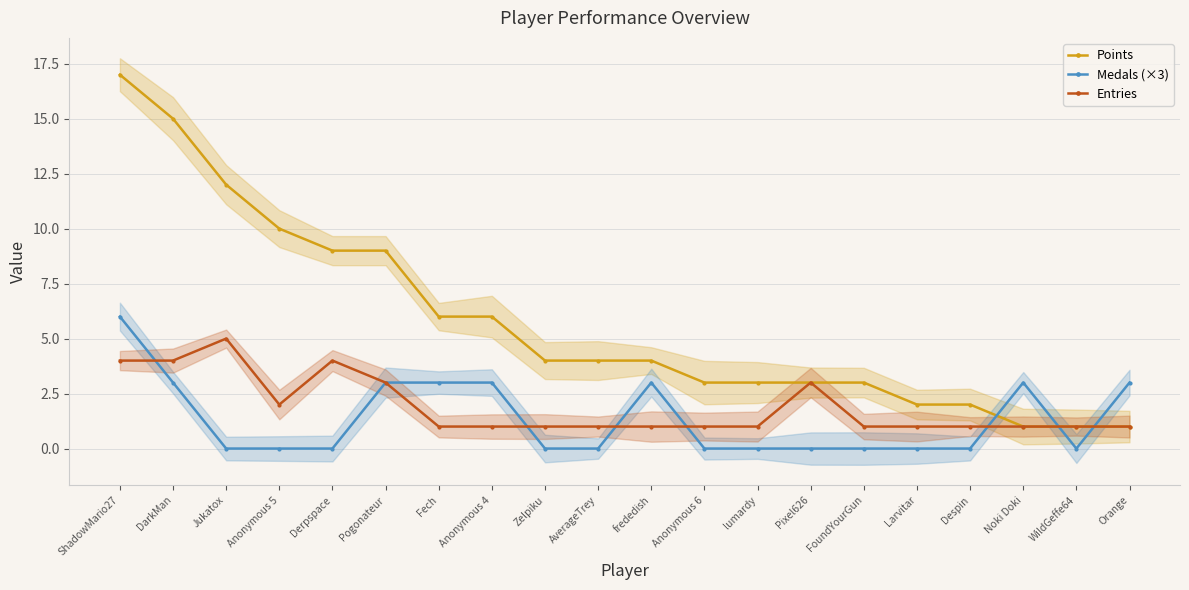

True or false: Entries has a value of 1 at Despin.

True